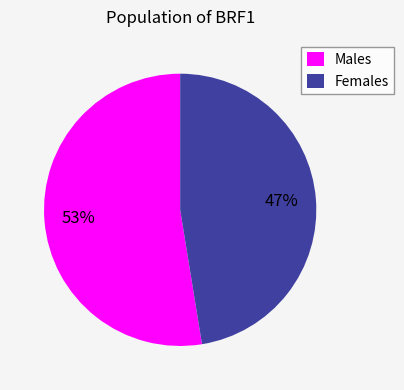

Which has a higher value, Males or Females?

Males